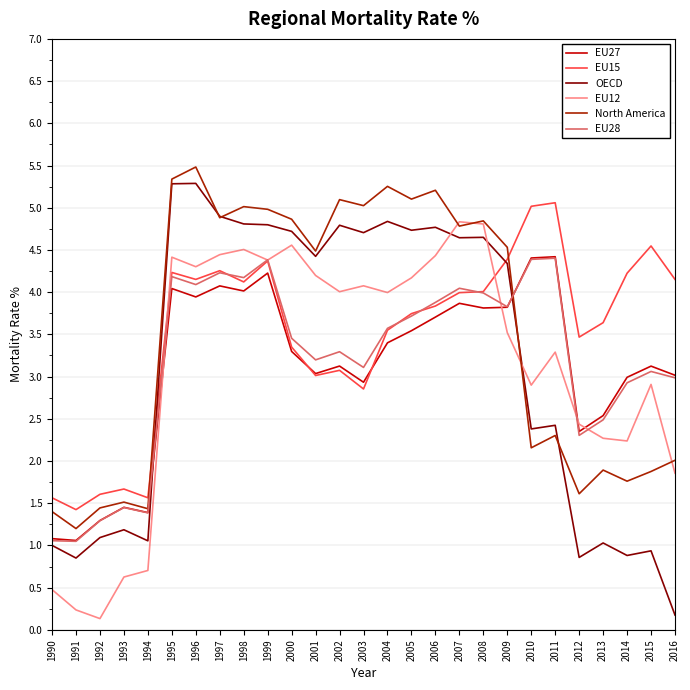

Is it true that EU27 equals 3.7 at 2006?

True